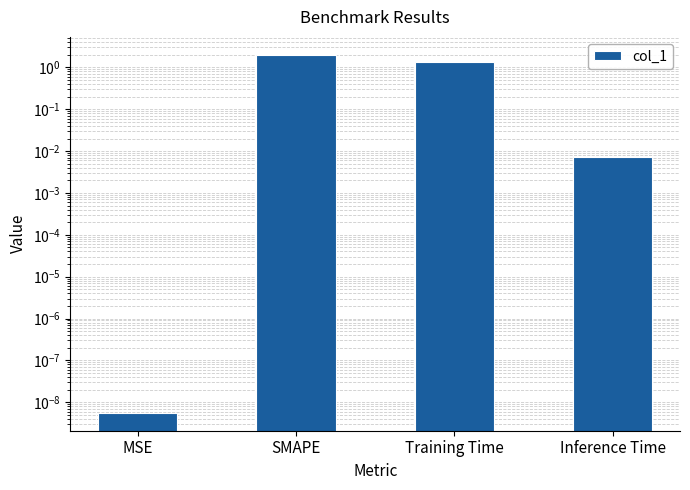

Rank the categories by value from highest to lowest.

SMAPE, Training Time, Inference Time, MSE